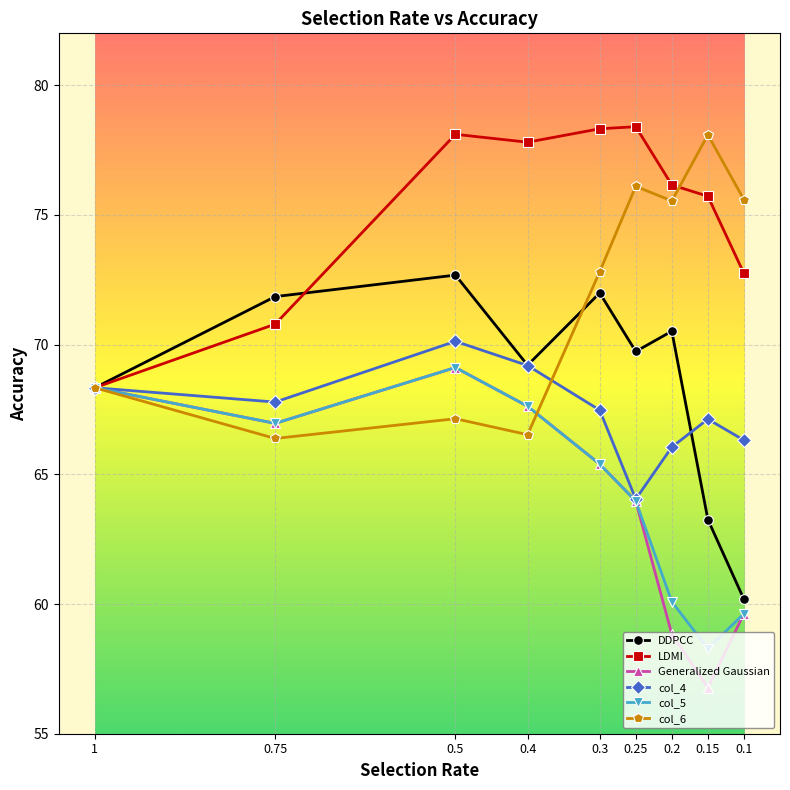

The value of DDPCC at 0.25 is 38.0. True or false?

False